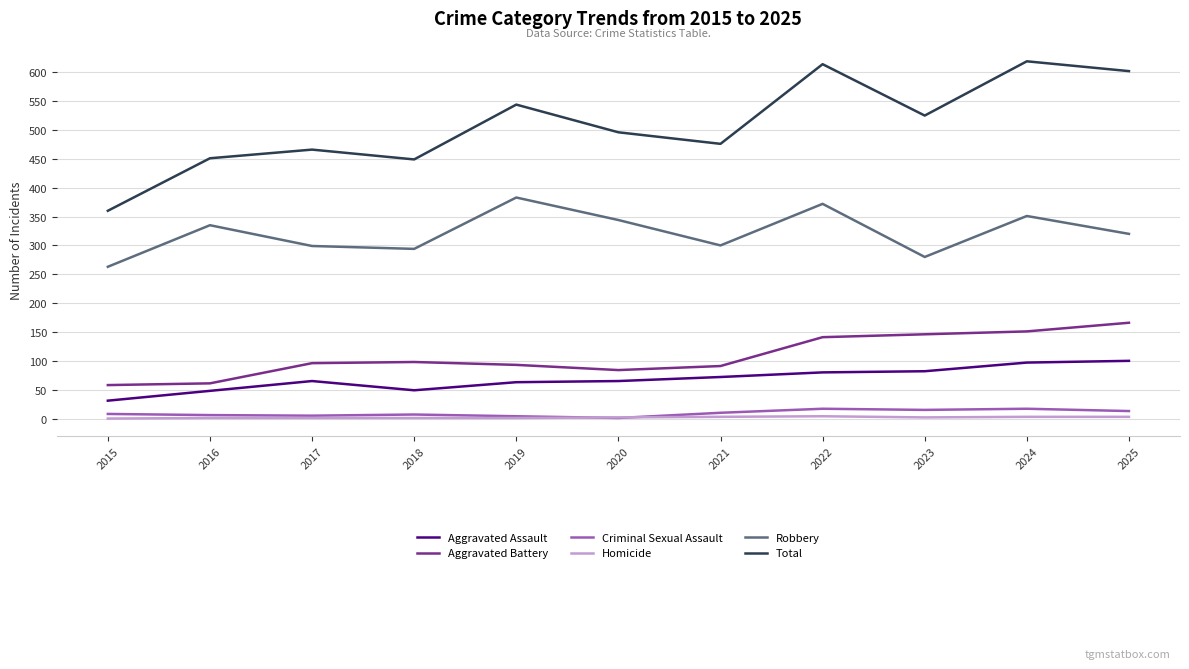

List the series in order of their peak value, lowest first.

Homicide, Criminal Sexual Assault, Aggravated Assault, Aggravated Battery, Robbery, Total